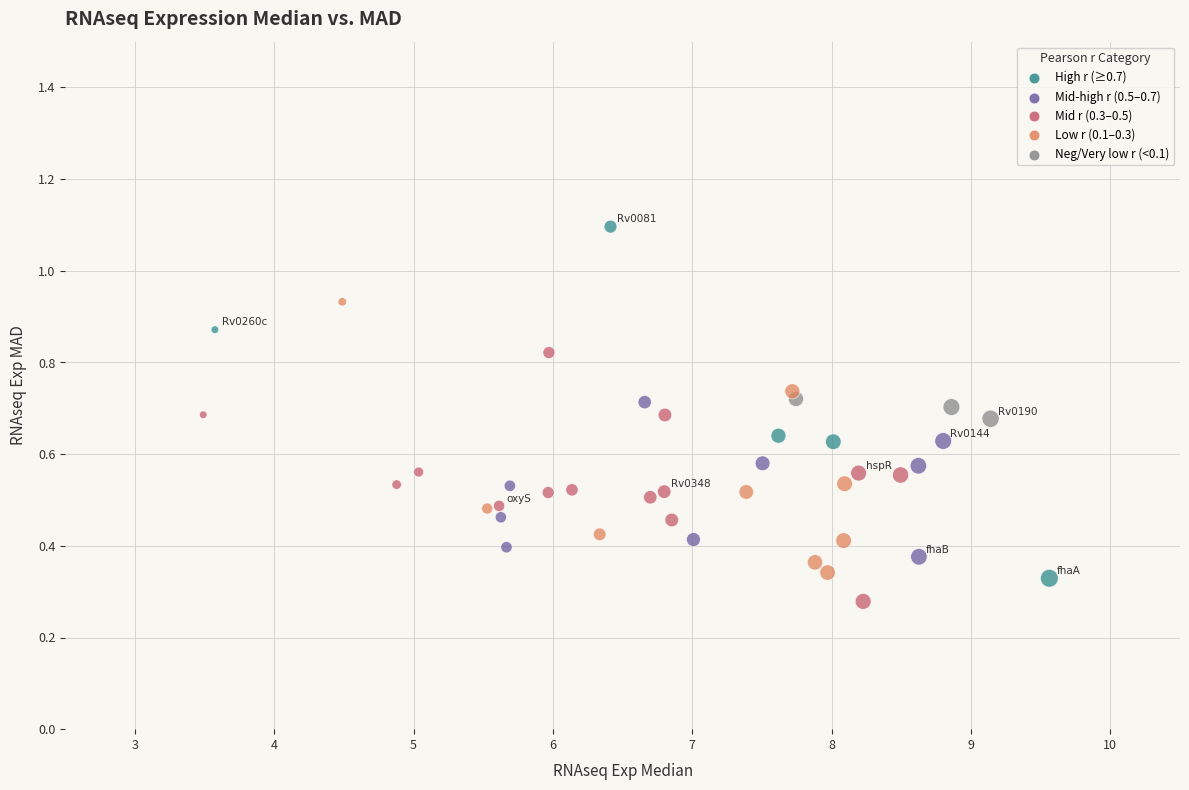

What is the range of X values (max minus min)?

6.1